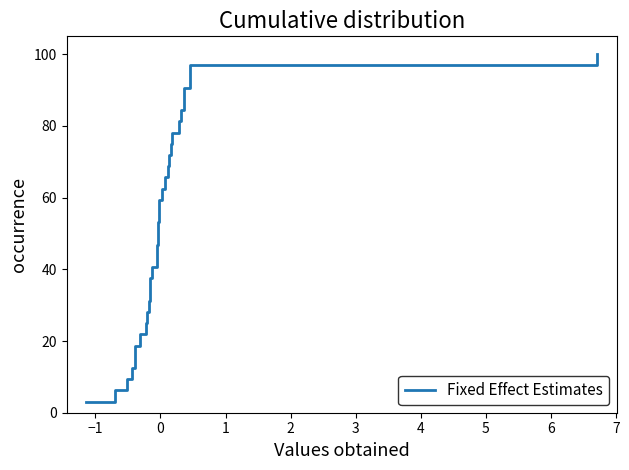

Does the chart display data point markers on the line(s)?

No